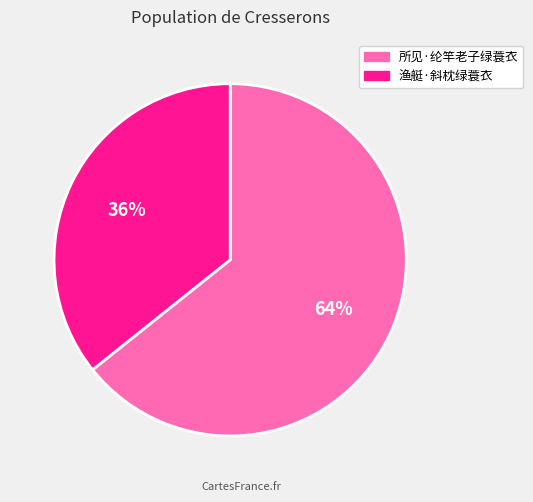

True or false: 渔艇·斜枕绿蓑衣 accounts for 36% of the total.

True